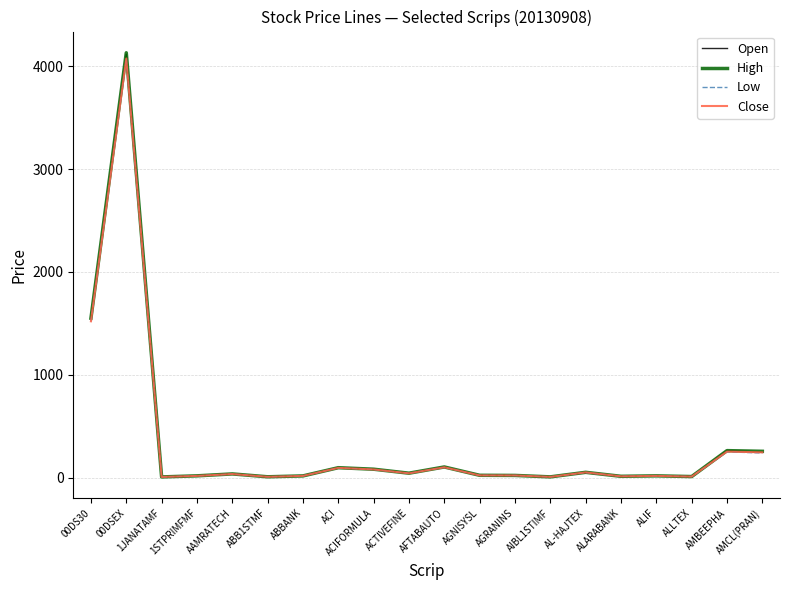

At which category is the sum across all series the highest?

00DSEX